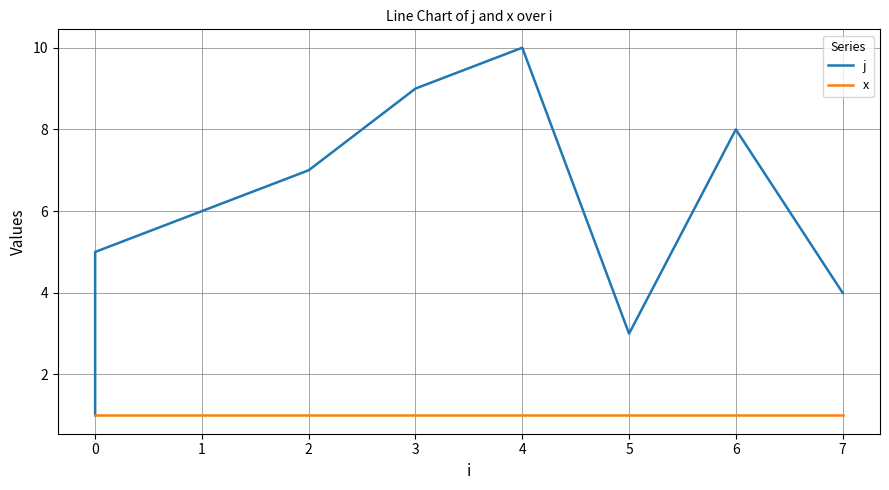

How many interior local peaks does the j series have?

2